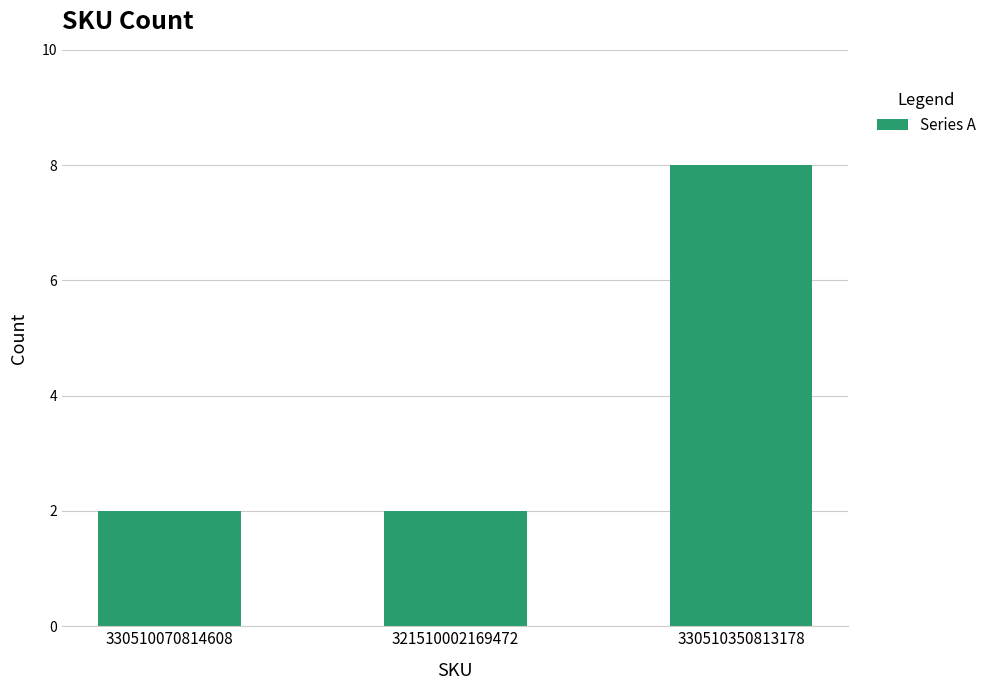

How many categories are shown in the chart?

3